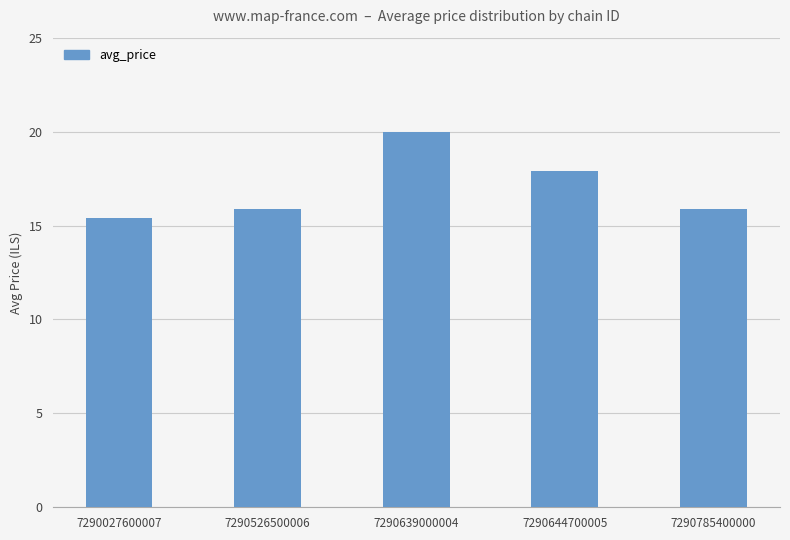

What is the greatest value displayed?

20.0